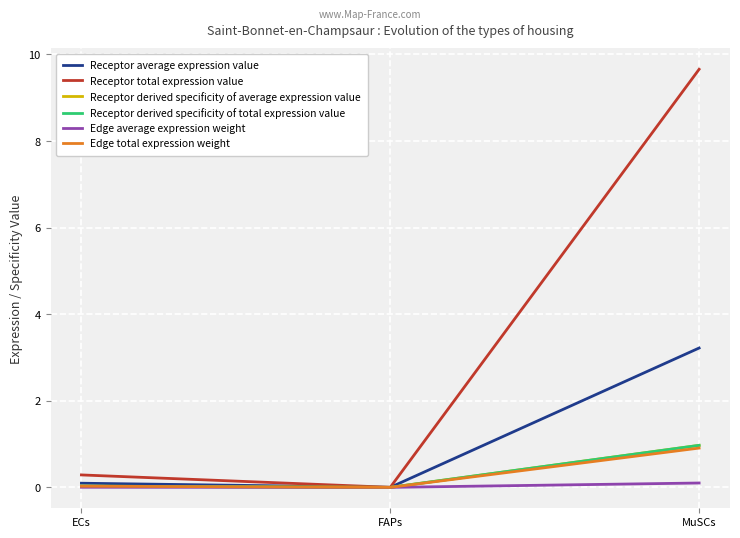

Is it true that Receptor derived specificity of average expression value equals 0.0 at ECs?

True